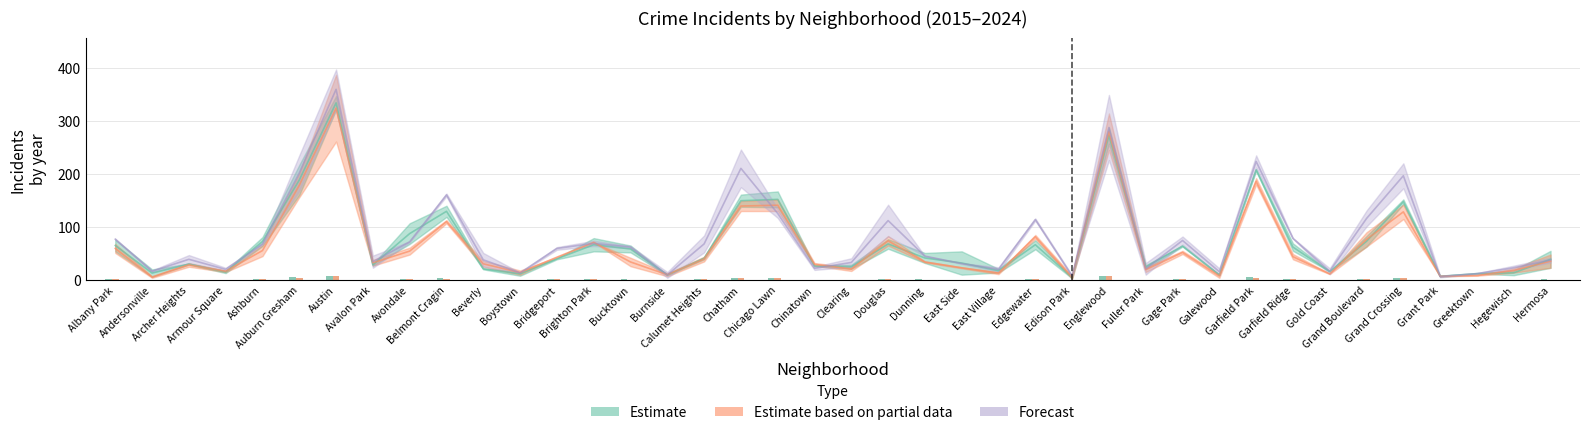

Is the value of 2022 at Garfield Park greater than the value of 2024 at Hegewisch?

No